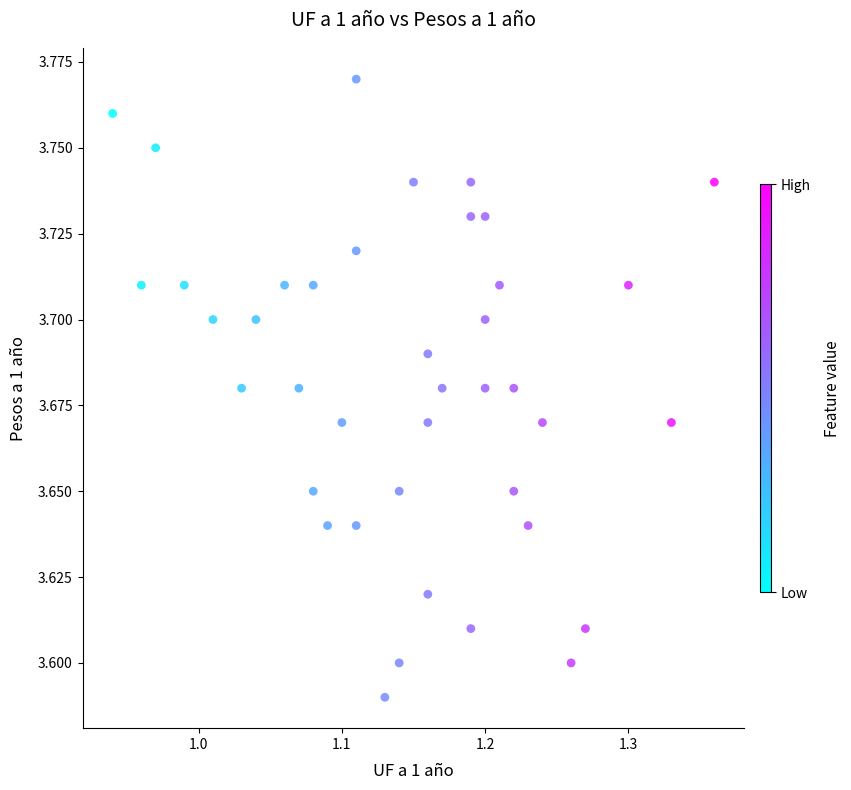

What is the range of X values (max minus min)?

0.4